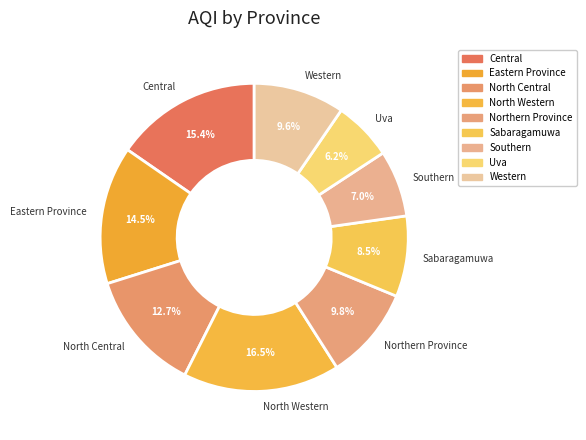

Which category has the biggest portion of the pie?

North Western